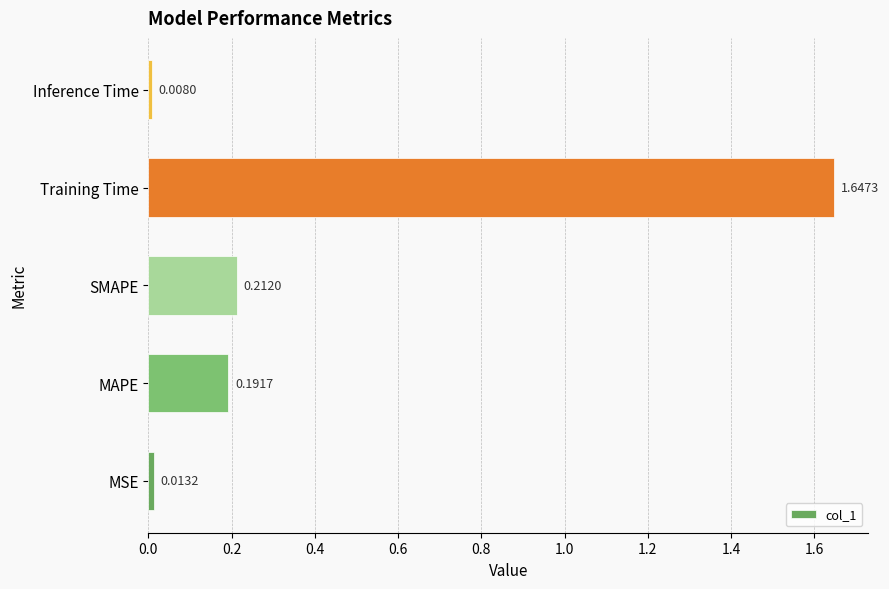

Count the number of categories in the chart.

5